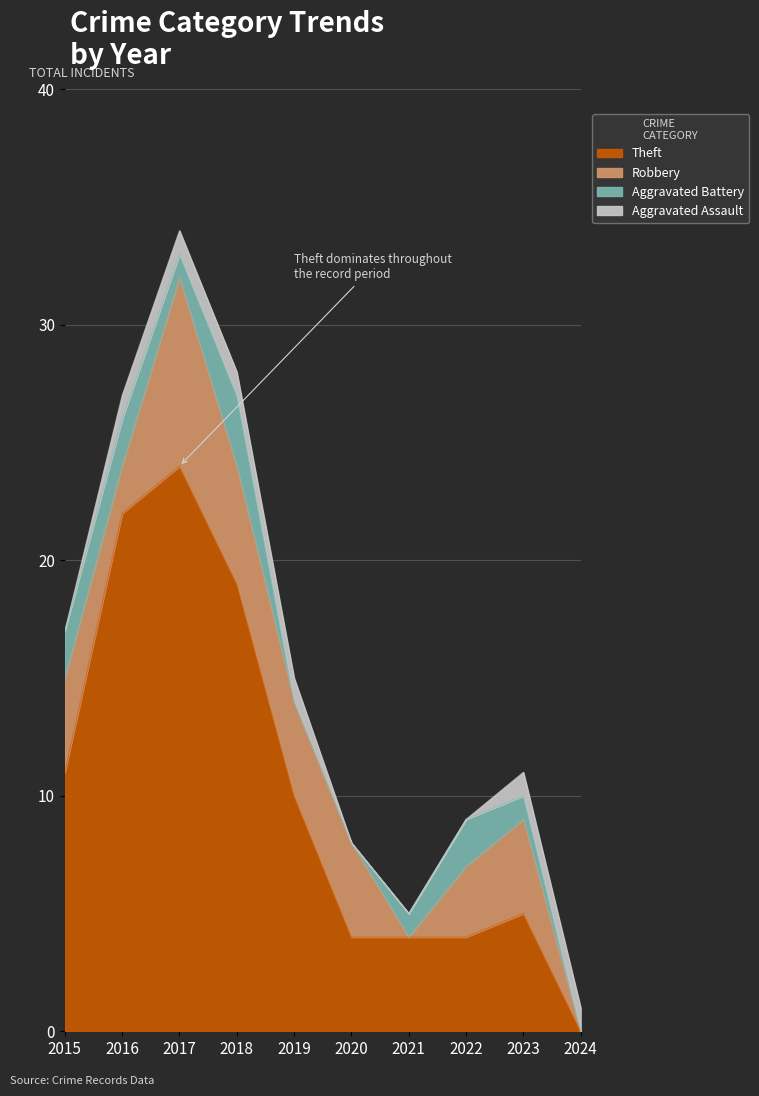

What is the difference between the highest and lowest values at 2016?

21